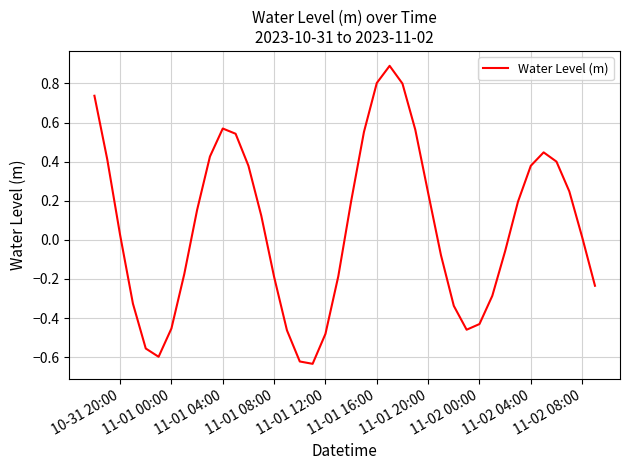

What is the greatest value displayed?

0.9